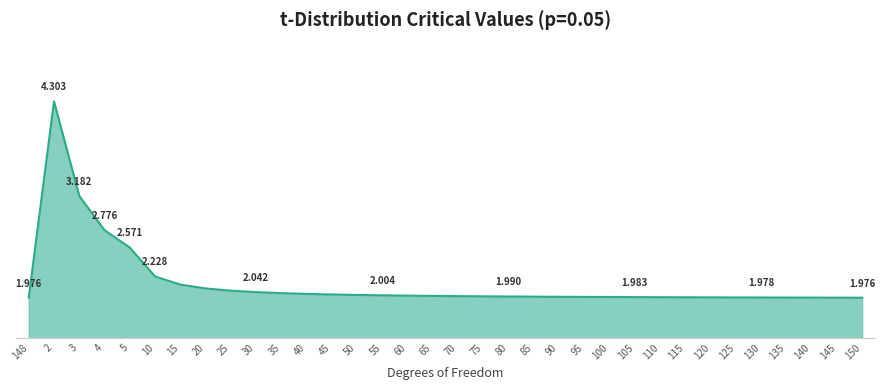

What is the value of the 9th point from the left?

2.1